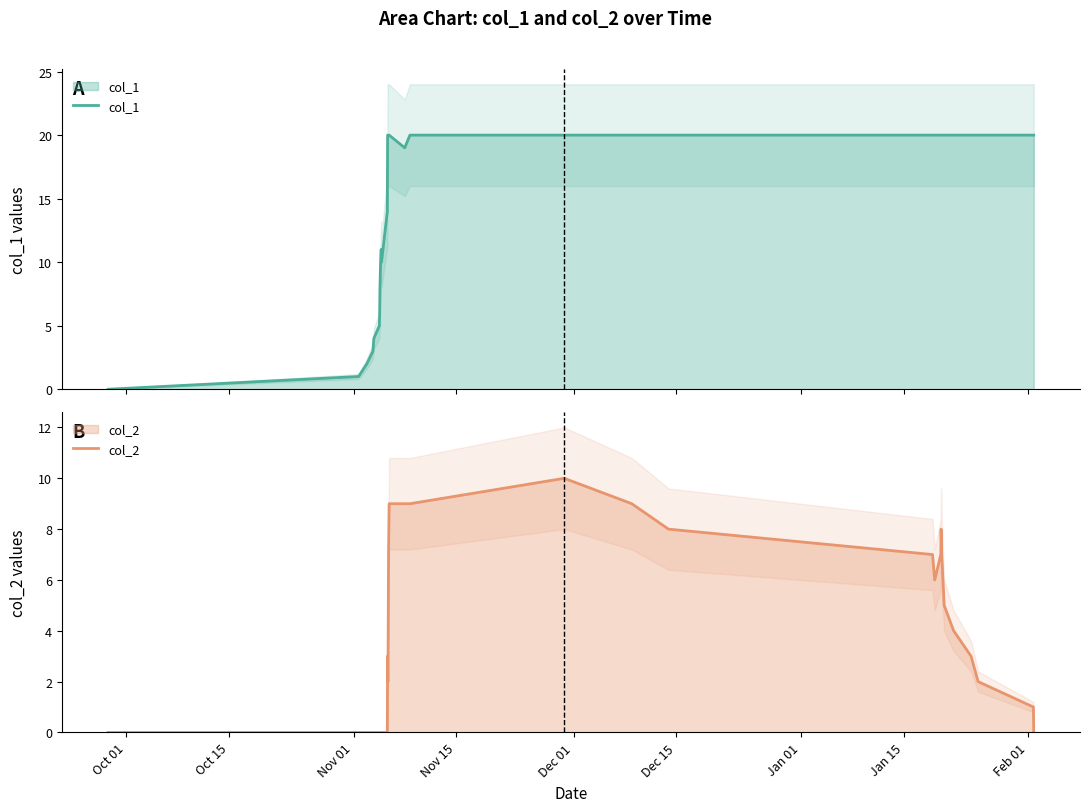

True or false: col_2 has a value of 2 at 30.

False